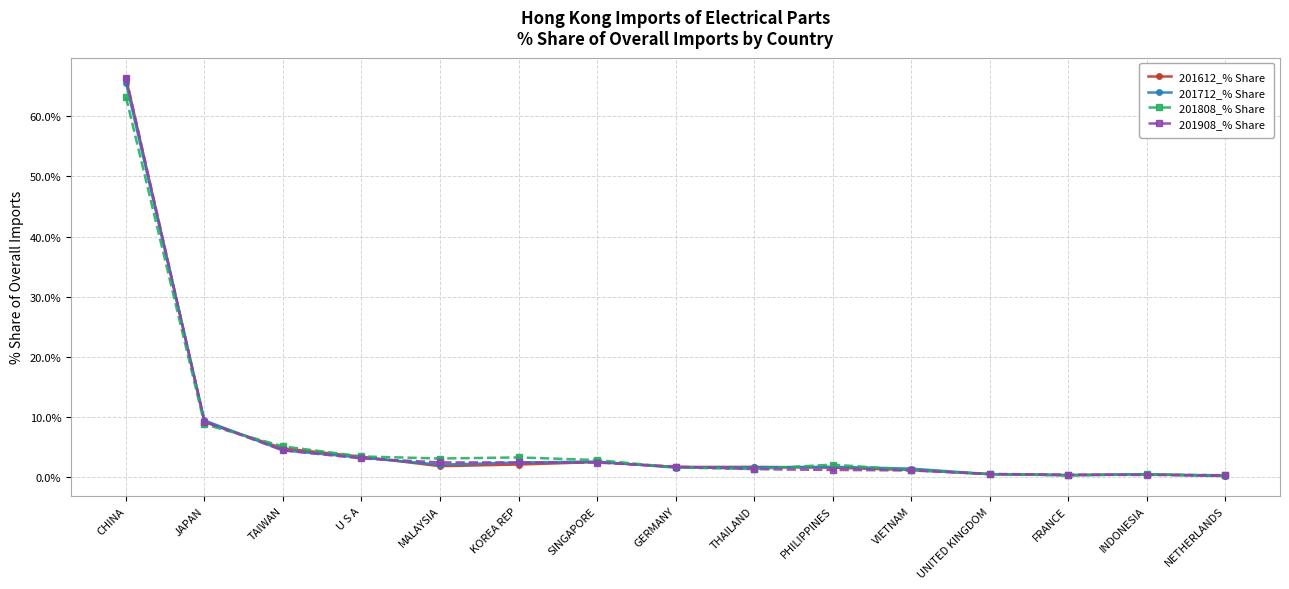

The value of 201808_% Share at KOREA REP is 5.8. True or false?

False